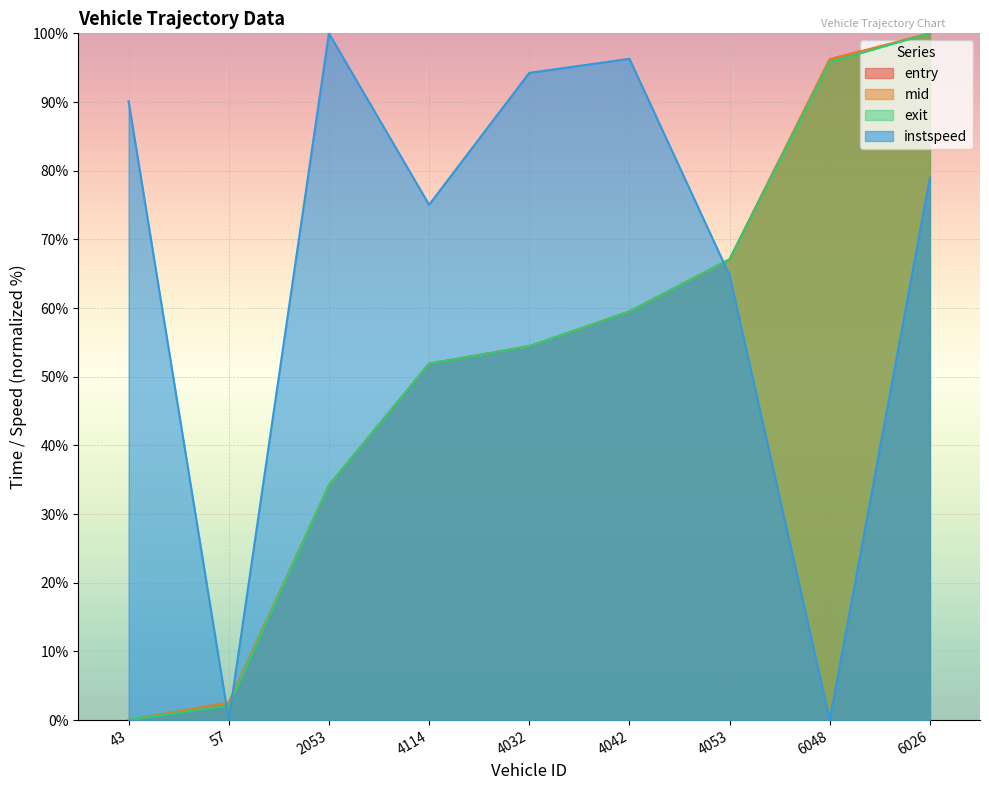

What is the label of the 3rd point from the left?

2053